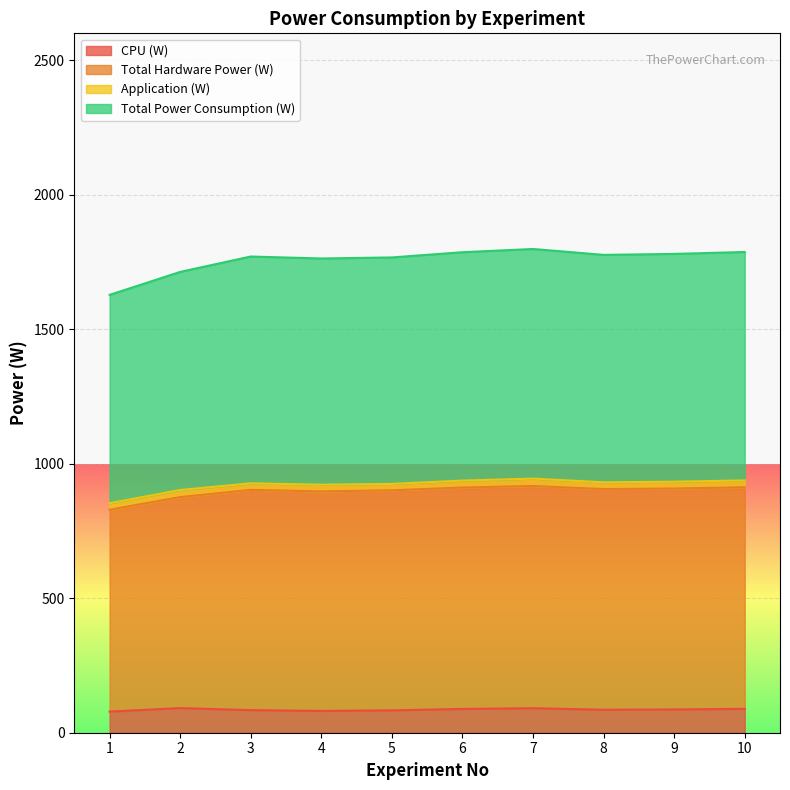

What is the lowest value of the CPU (W) series?

78.5